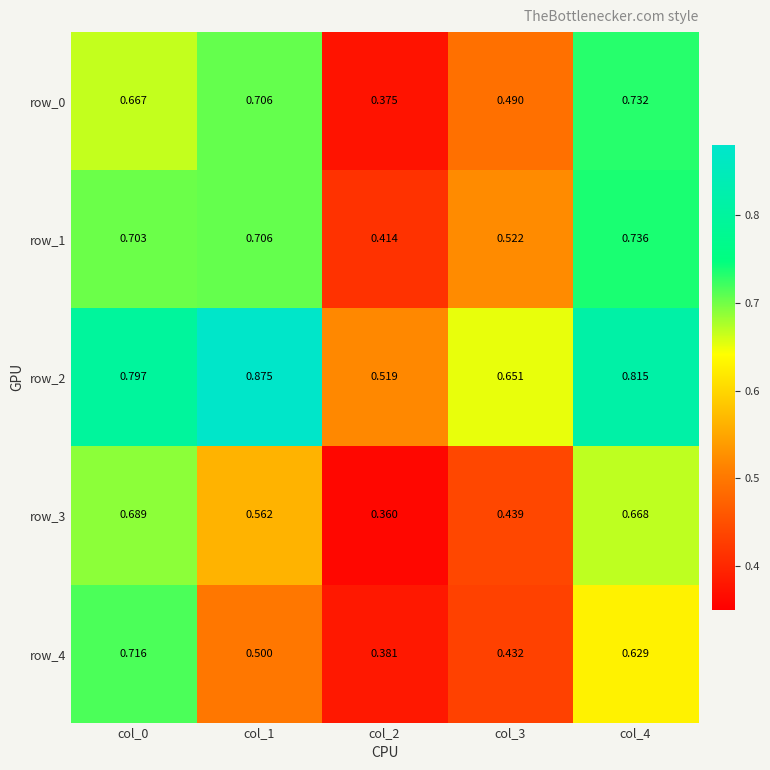

The value of row_0 at col_3 is 0.5. True or false?

True